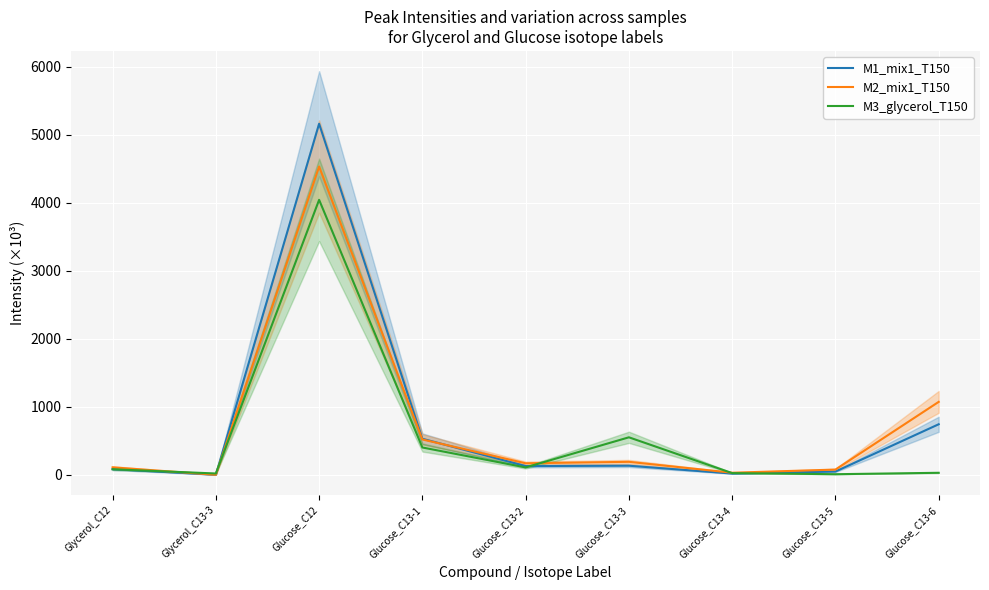

Which series ends up on top after the final intersection of M1_mix1_T150 and M3_glycerol_T150?

M1_mix1_T150